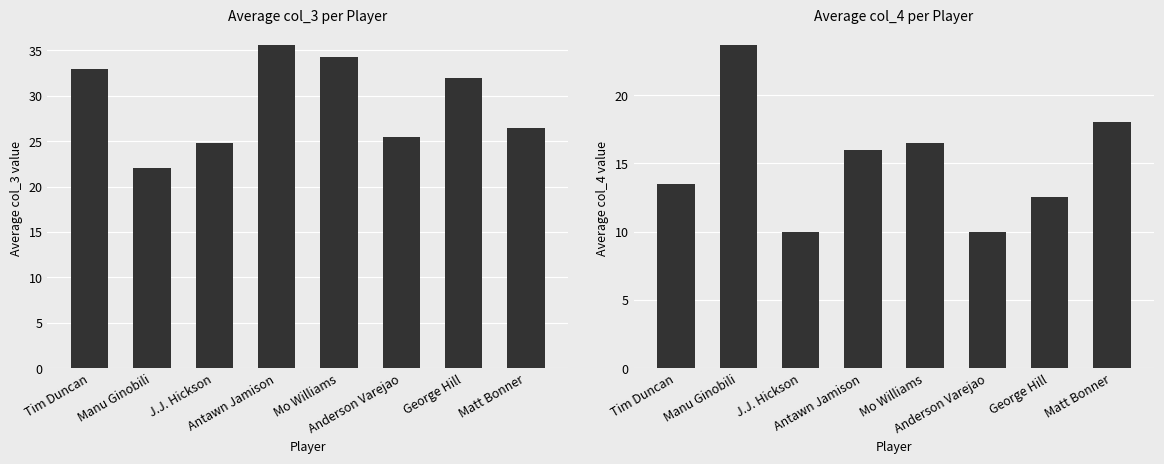

Reading right to left, transcribe all the data shown in this chart.

avg col_3: 26.5	32.0	25.5	34.2	35.6	24.8	22.0	33.0
avg col_4: 18.0	12.5	10.0	16.5	16.0	10.0	23.7	13.5